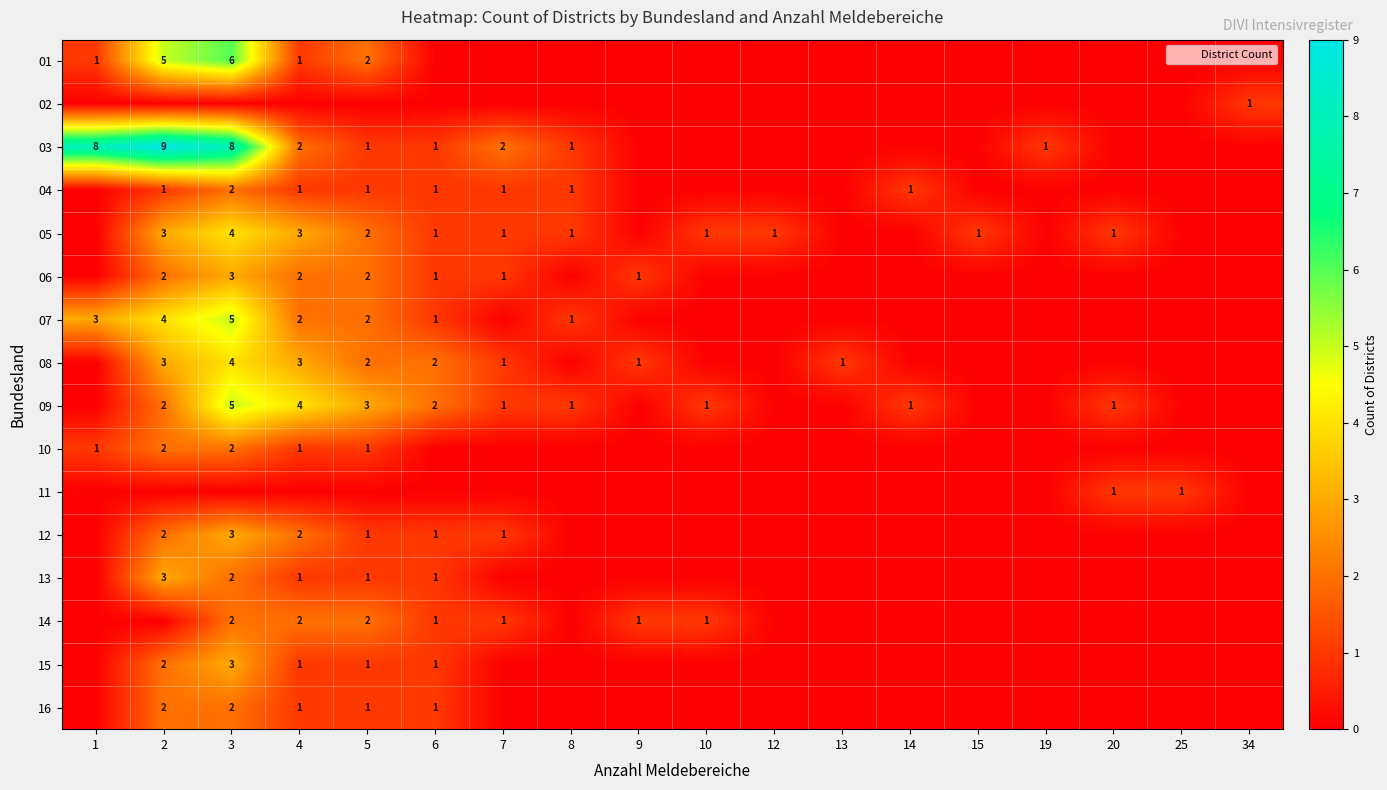

At which category does the chart reach its minimum across all series?

6